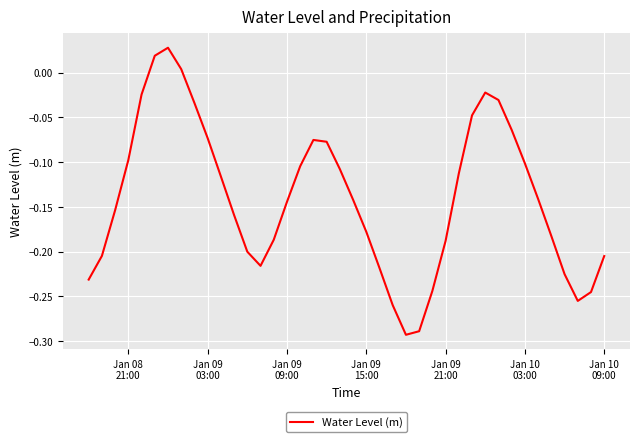

How many interior local peaks (higher than both neighbors) does the data have?

3